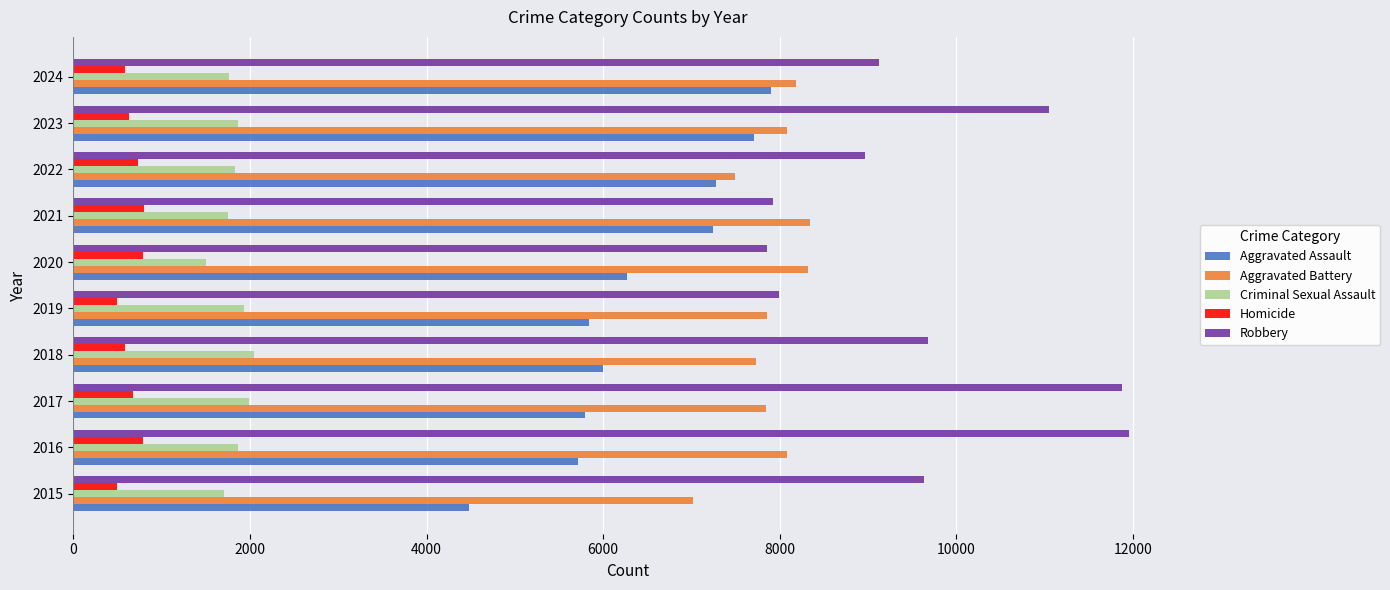

Which category has the highest value in the Aggravated Assault series?

2024